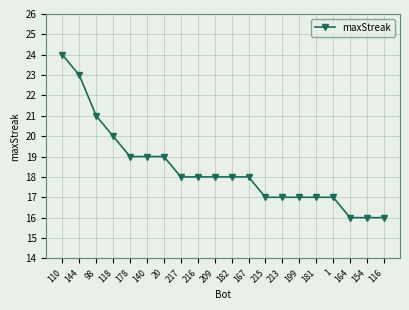

What is the change in value from 144 to 178?

-4